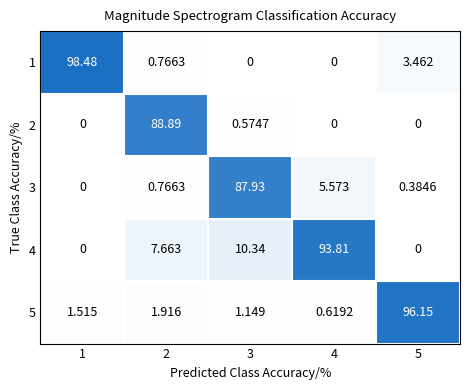

What is the total value across all series at 2?

100.0